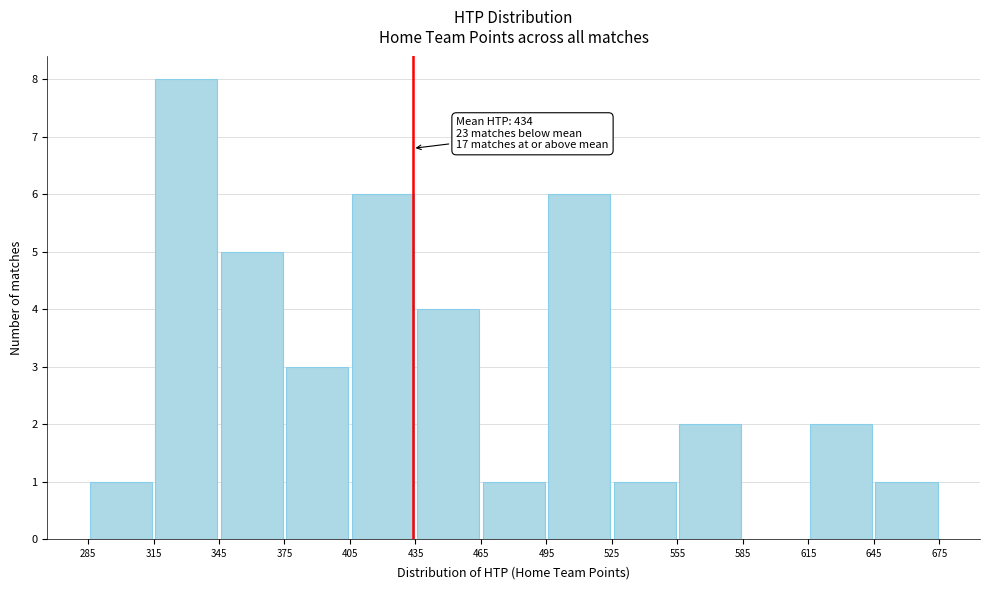

Which range on the x-axis has the tallest bar?

315 to 345